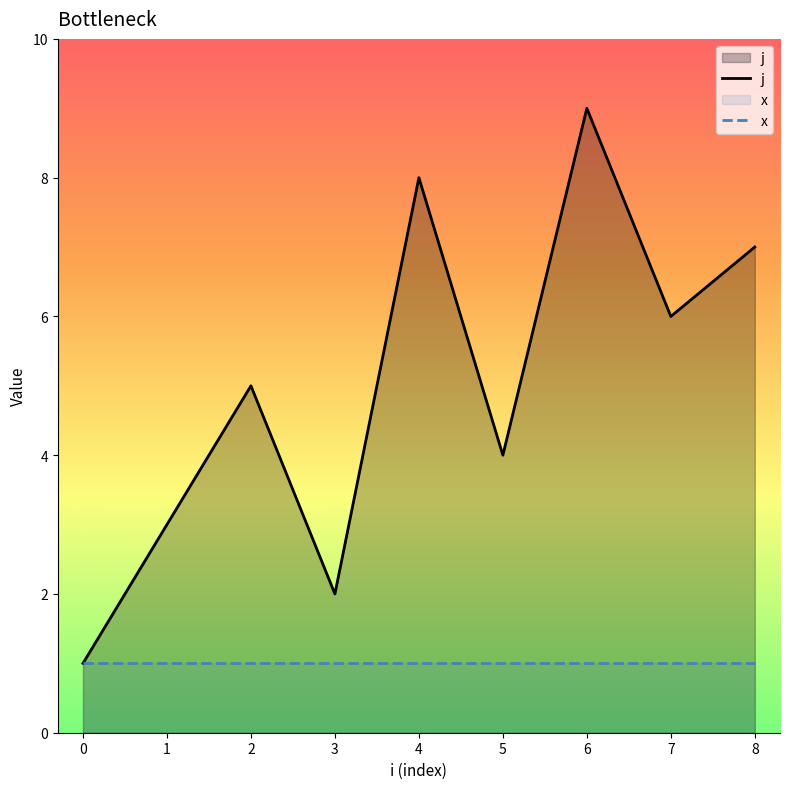

Is it true that x equals 0 at 1?

False